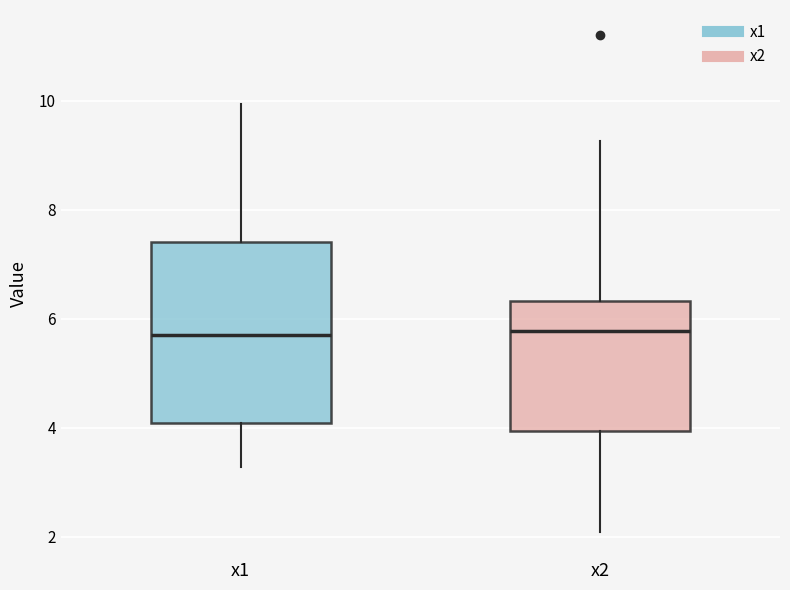

Which box is the tallest, from its lower edge to its upper edge?

x1